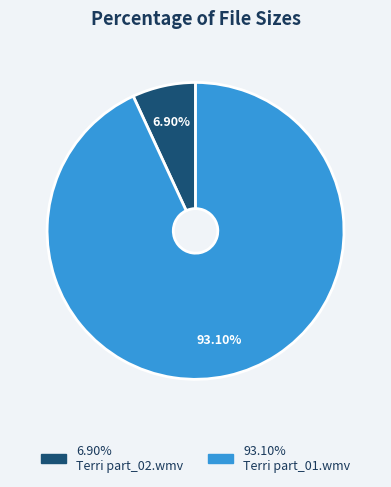

Rank the categories by value from lowest to highest.

Terri part_02.wmv, Terri part_01.wmv